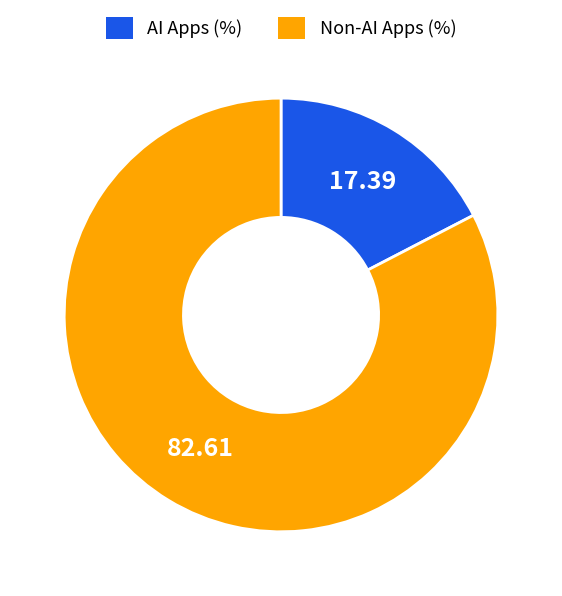

Does any single category account for the majority?

Yes